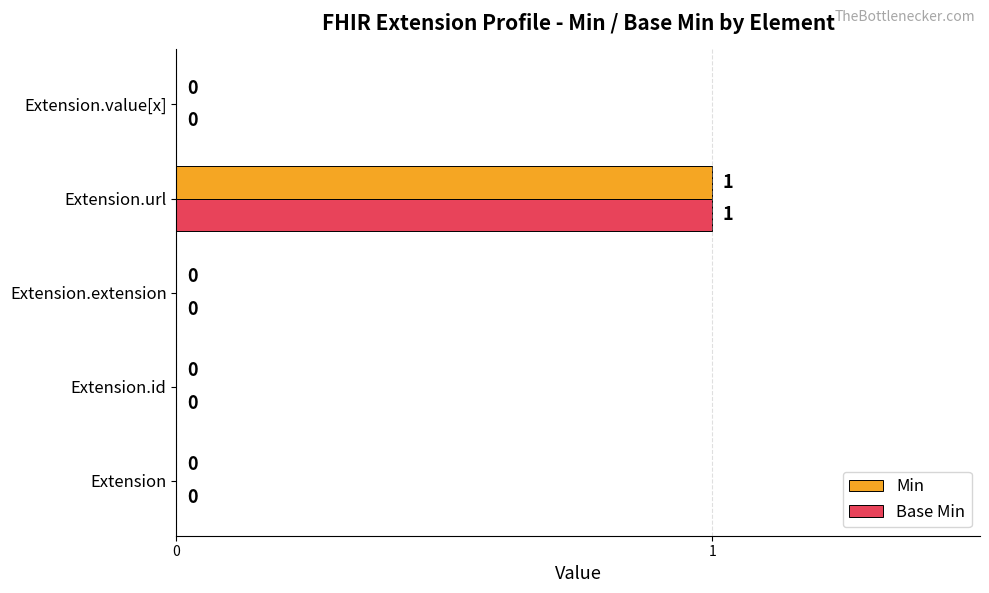

The Base Min series shows -1 at Extension.extension. True or false?

False